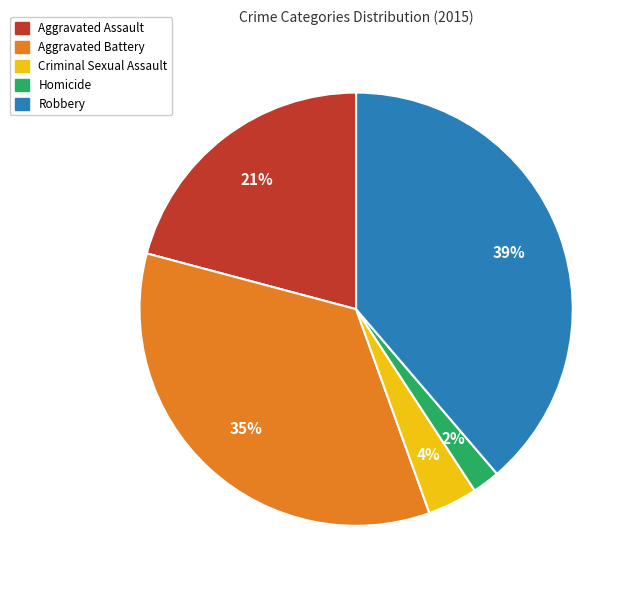

Does Homicide account for over 50% of the chart?

No